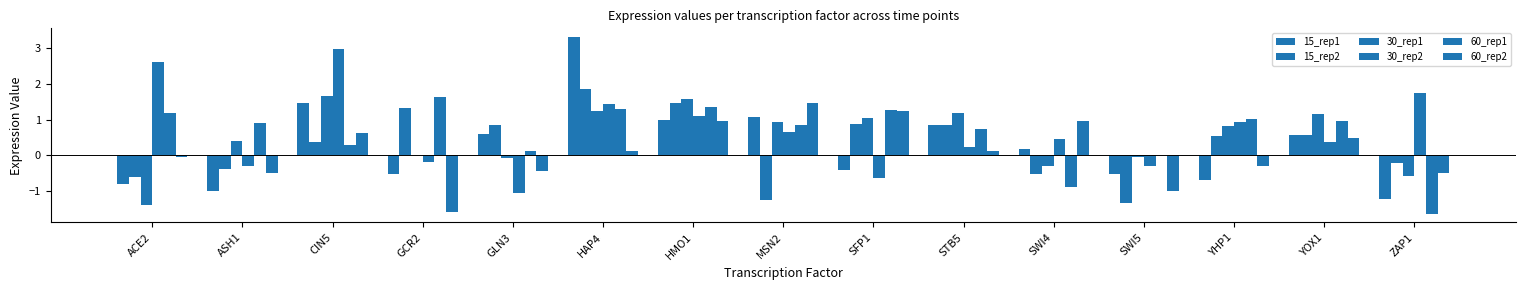

How many groups of bars are there?

15